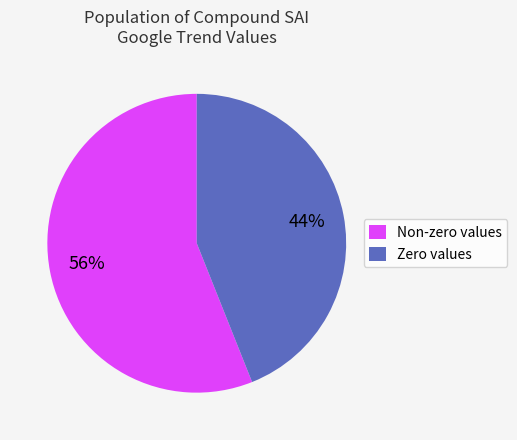

What is the ratio of the value at Non-zero values to the value at Zero values?

1.3